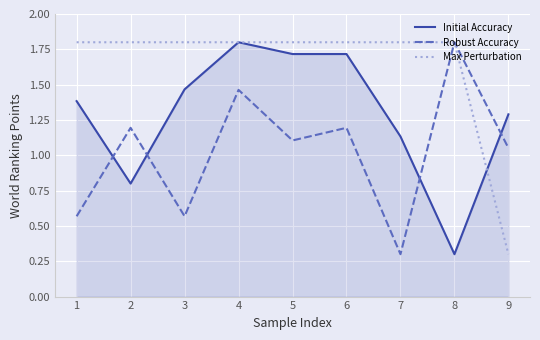

At 1, list the series in order from smallest to largest.

Robust Accuracy, Initial Accuracy, Max Perturbation